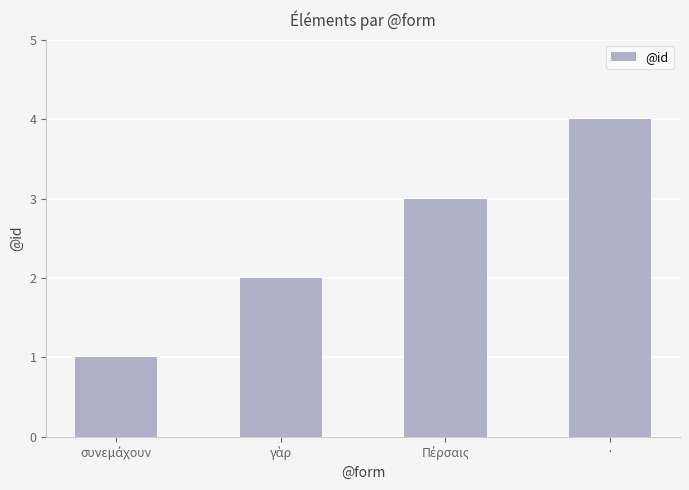

At which category does the chart reach its peak across all series?

·